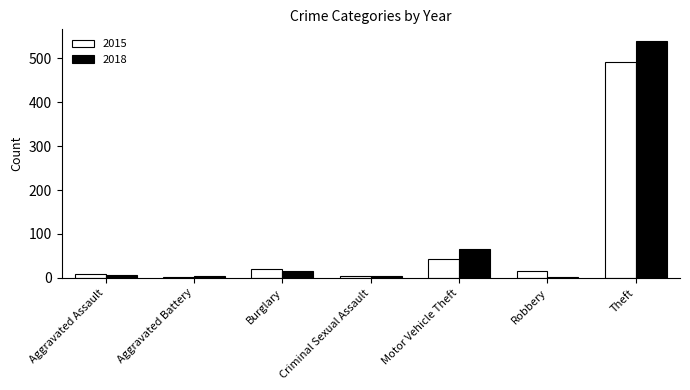

Are the bars horizontal?

No